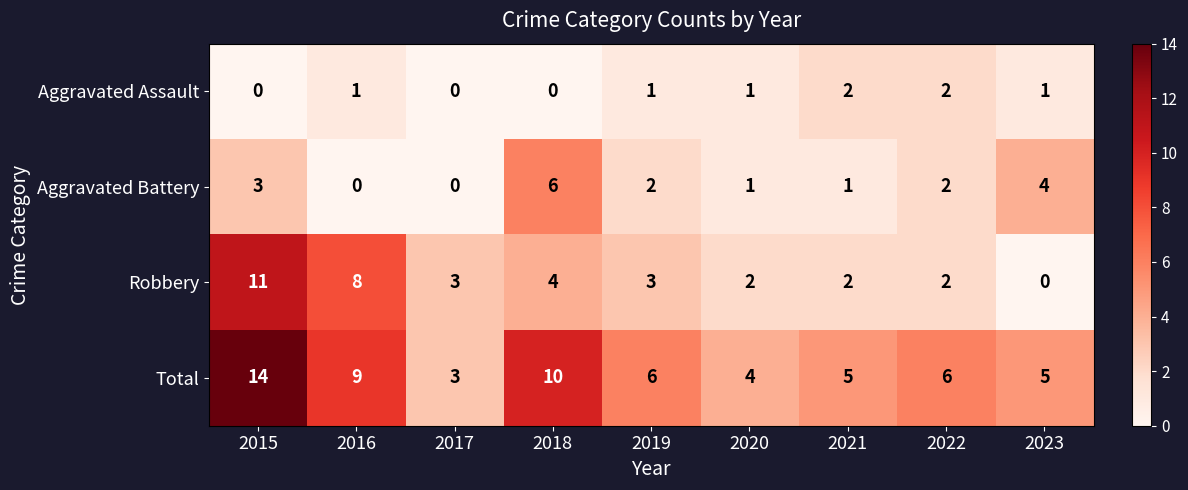

What is the spread (max minus min) of values at 2018?

10